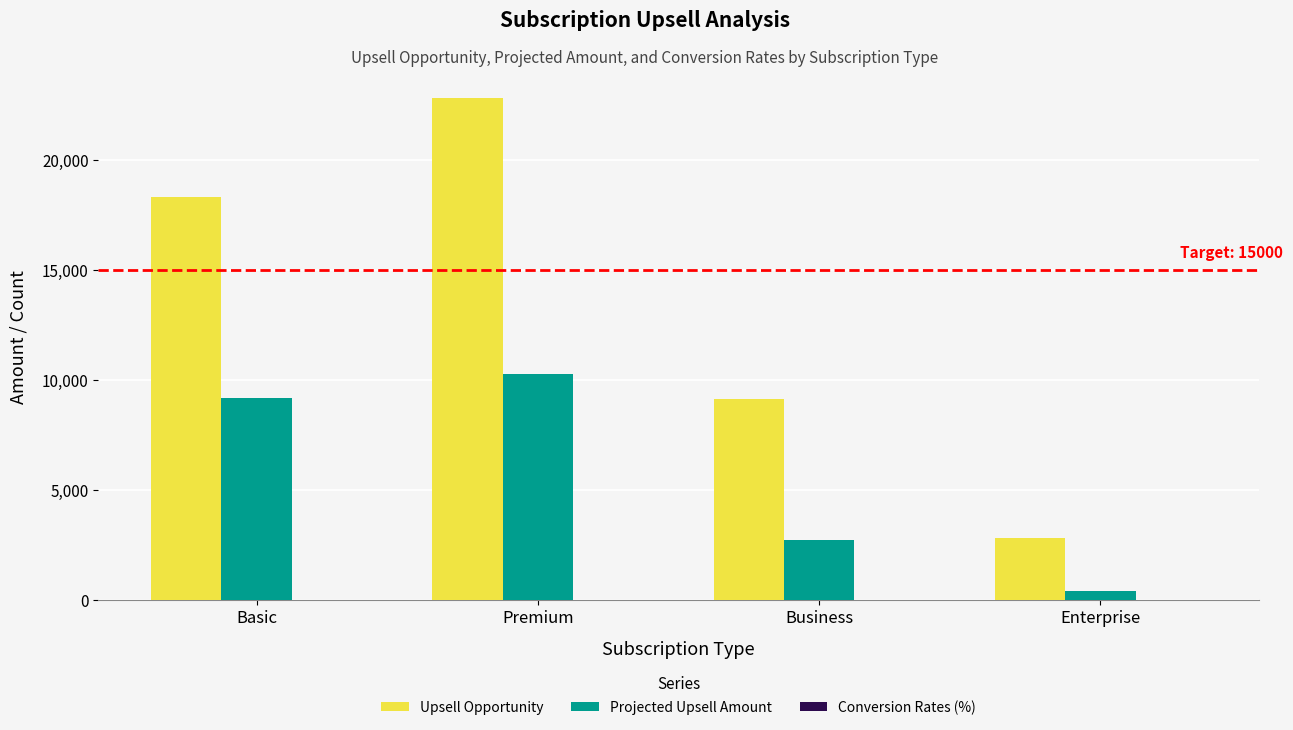

The value of Upsell Opportunity at Premium is 22842.0. True or false?

True